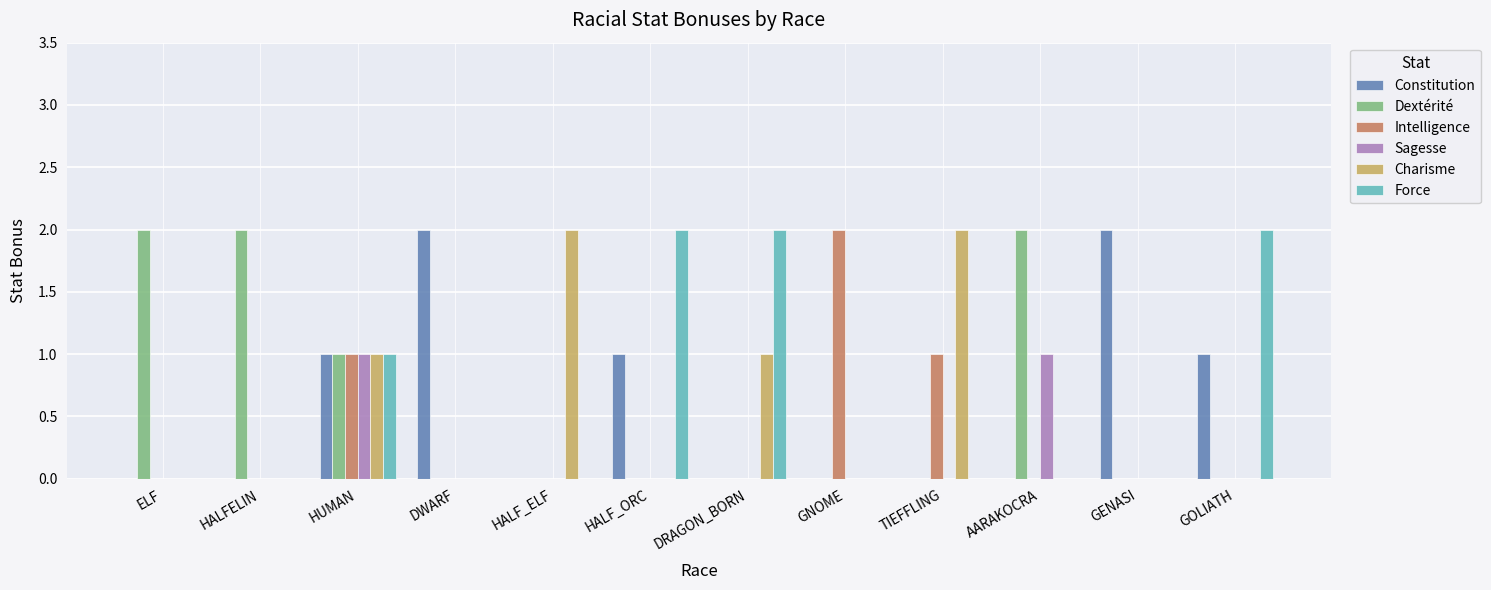

Count the number of data series in this chart.

6